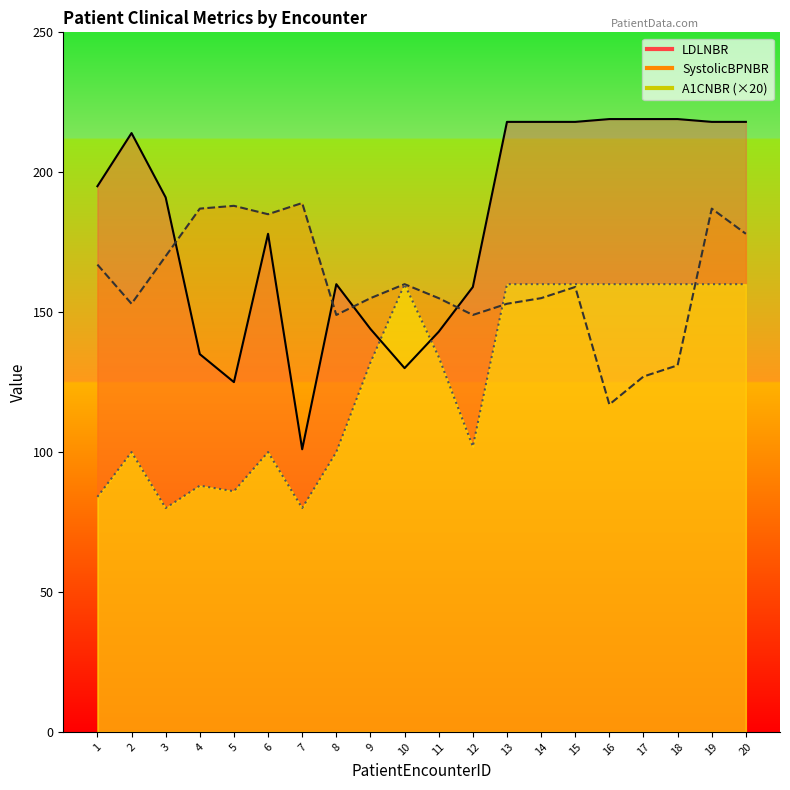

True or false: A1CNBR has more than 2 interior local peaks.

True